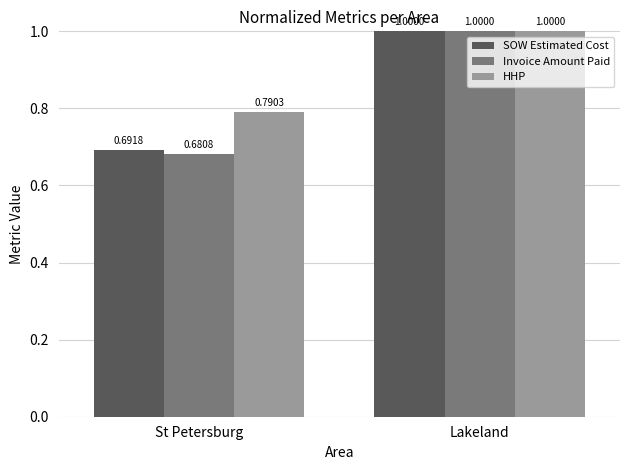

Which label corresponds to the largest value in the chart?

Lakeland